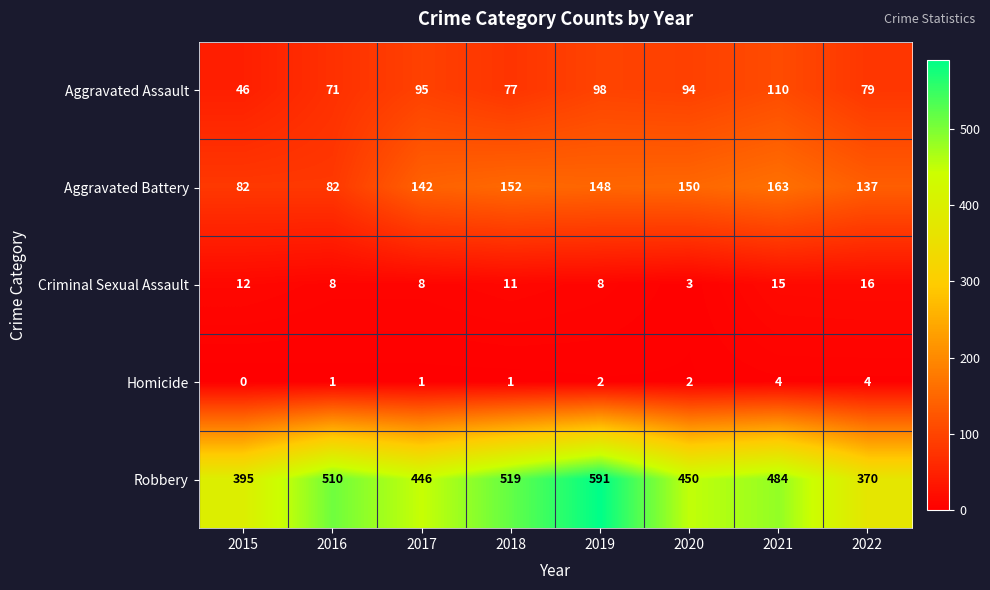

Is the value of Robbery at 2020 greater than the value of Aggravated Battery at 2019?

Yes